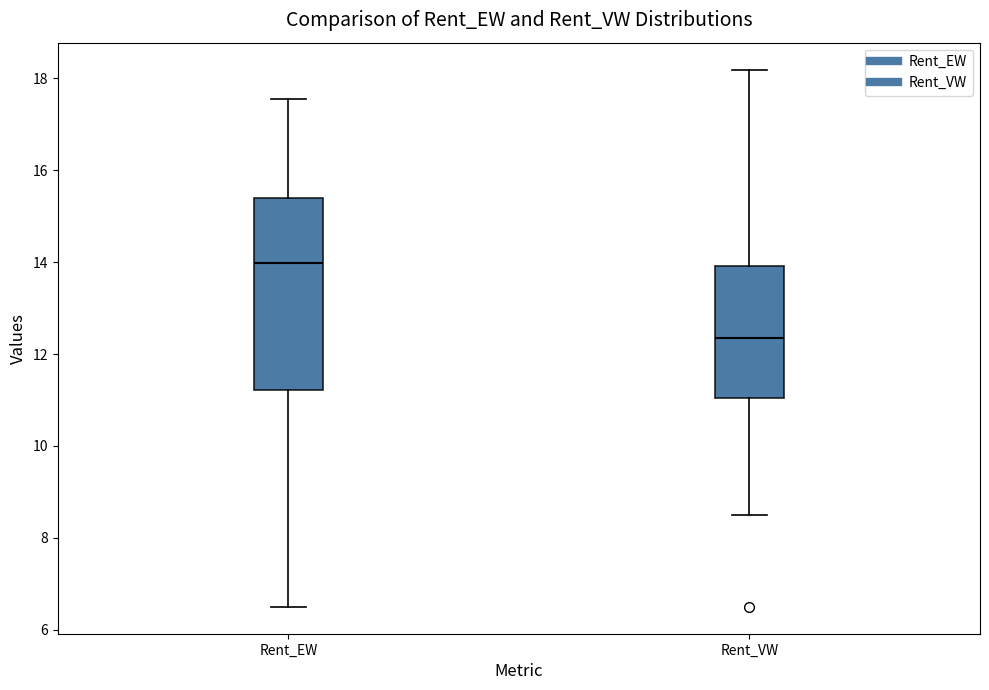

Where does the lower whisker of the box for Rent_EW end on the y-axis? The values are not printed on the chart, so give them approximately, as read against the axis.

6.6